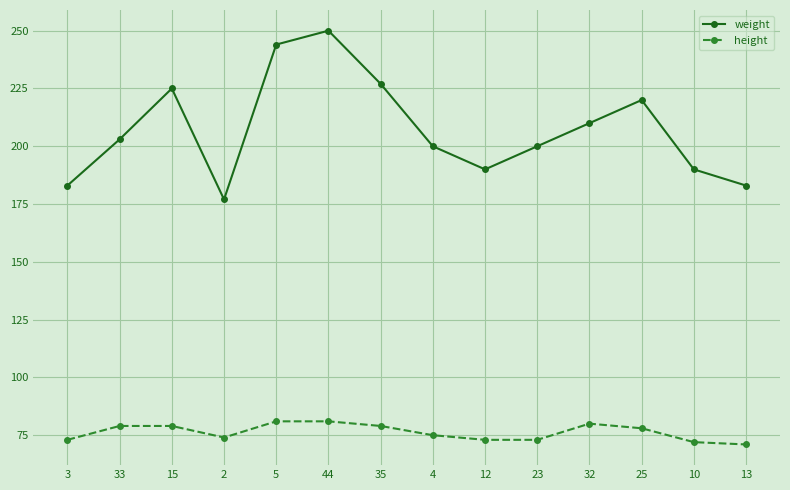

List the series in order of their peak value, lowest first.

height, weight